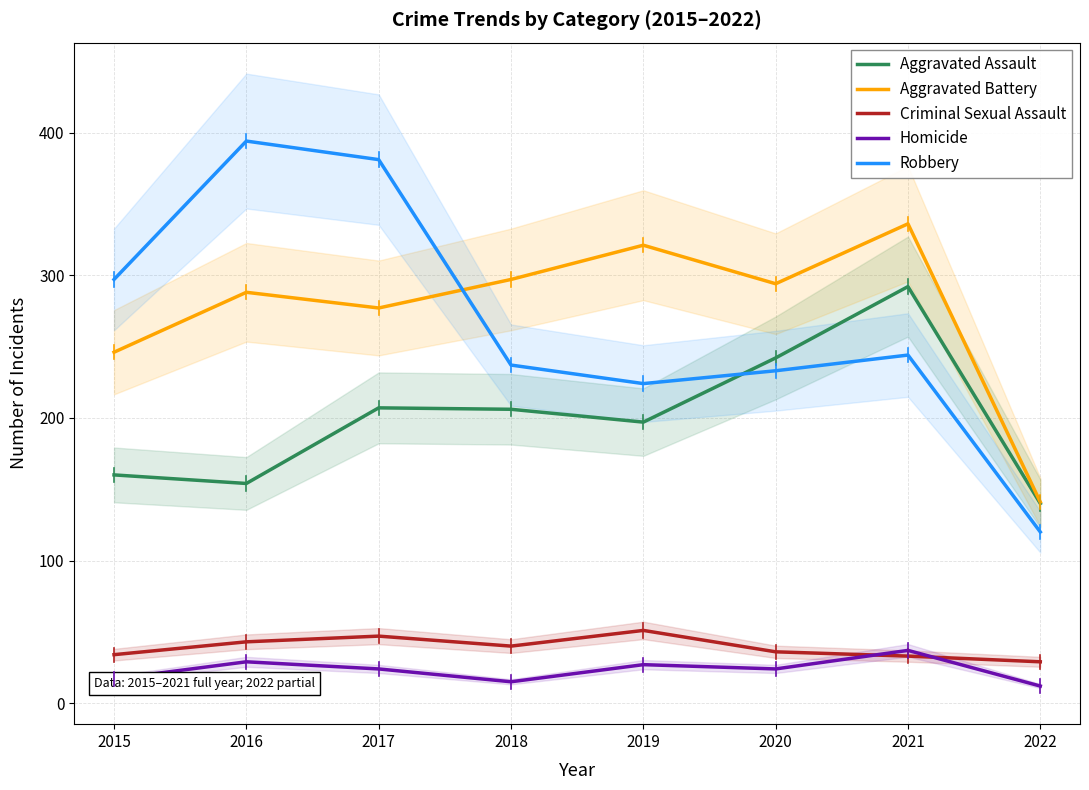

What is the value of the Homicide point at the 7th from the left?

37